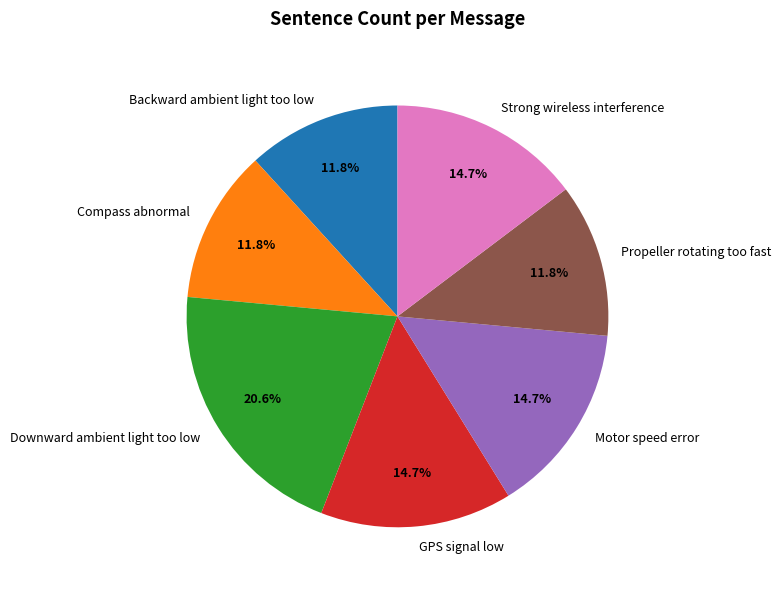

How many segments does this pie chart have?

7